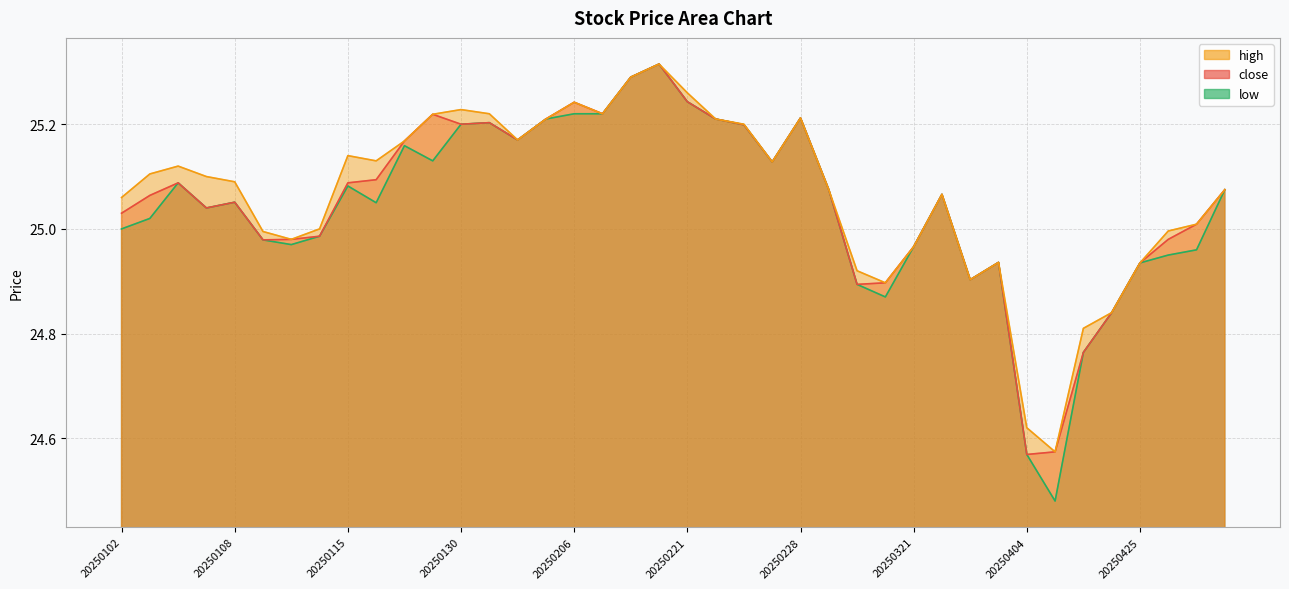

What is the minimum value shown in the chart?

24.5